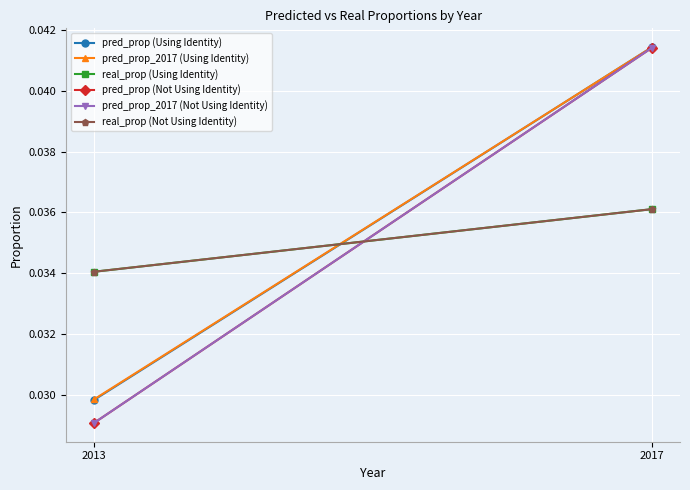

What is the total value across all series at 2017?

0.2